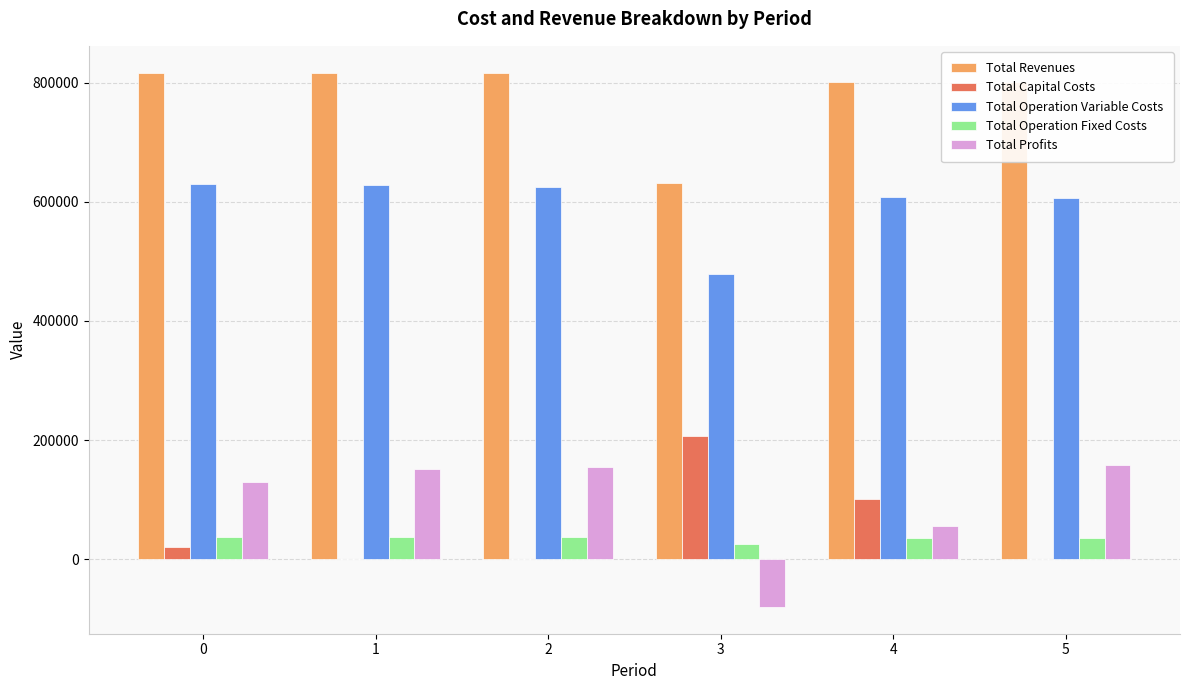

Which series has the largest total across all categories?

Total Revenues